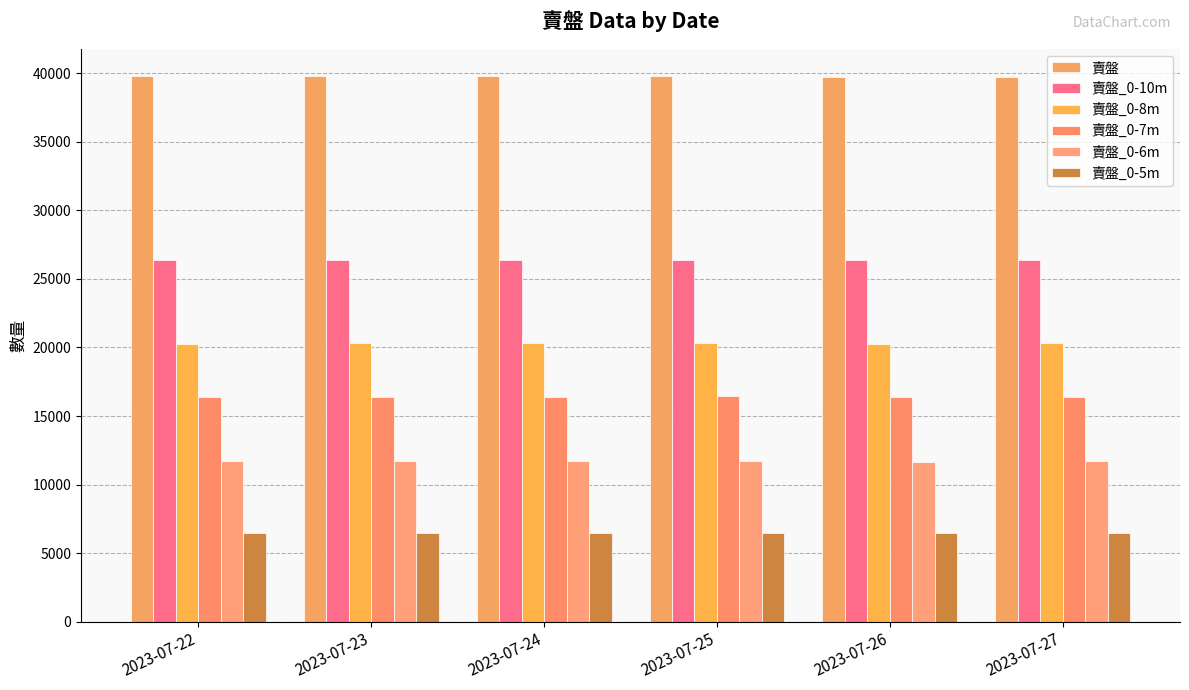

At how many categories does at least one series exceed 13269?

6